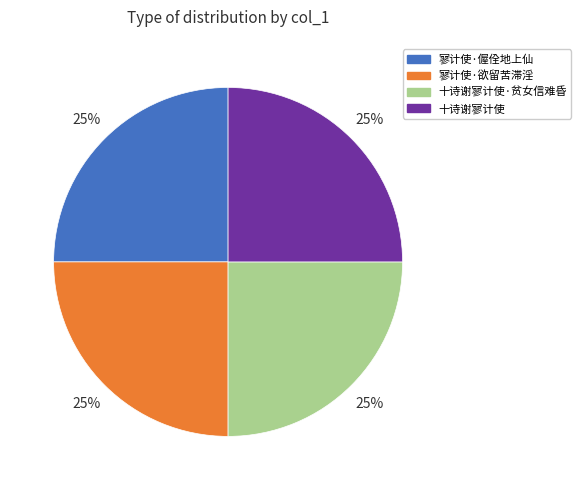

To the nearest percent, what is the average slice percentage?

25%